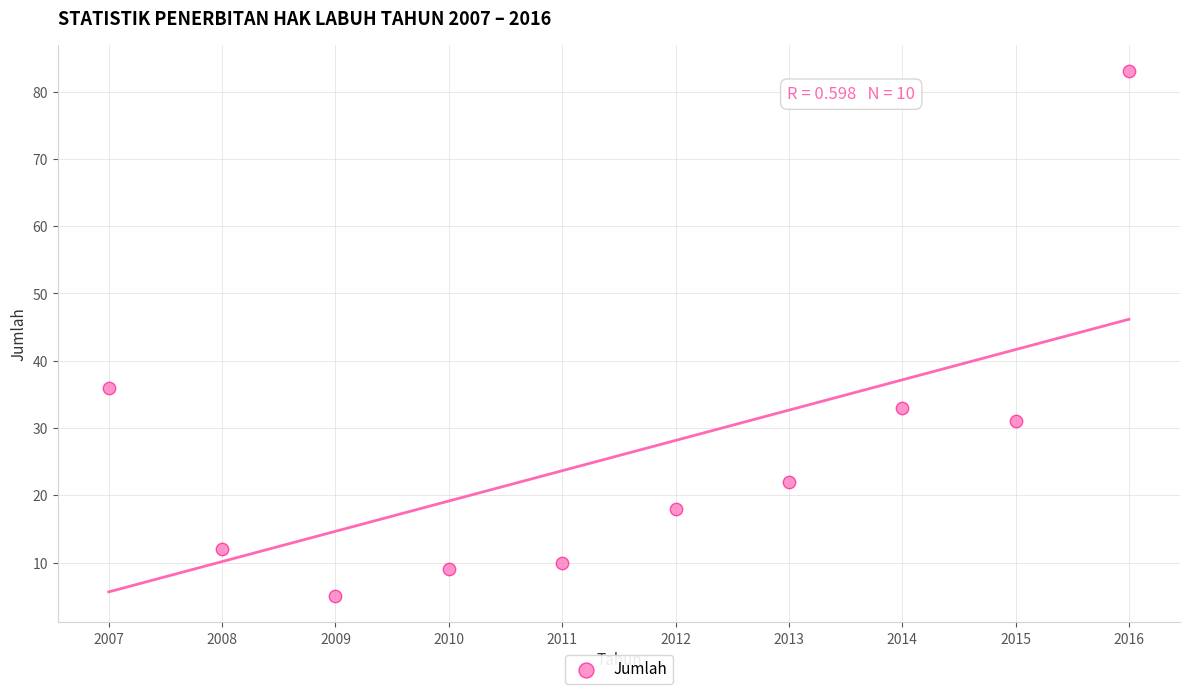

What is the average Y value?

26